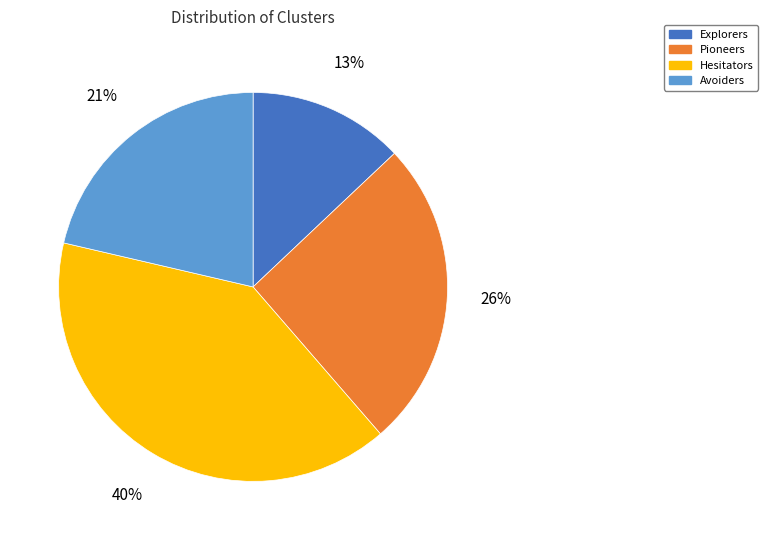

To the nearest percent, what percentage of the pie is Pioneers?

26%